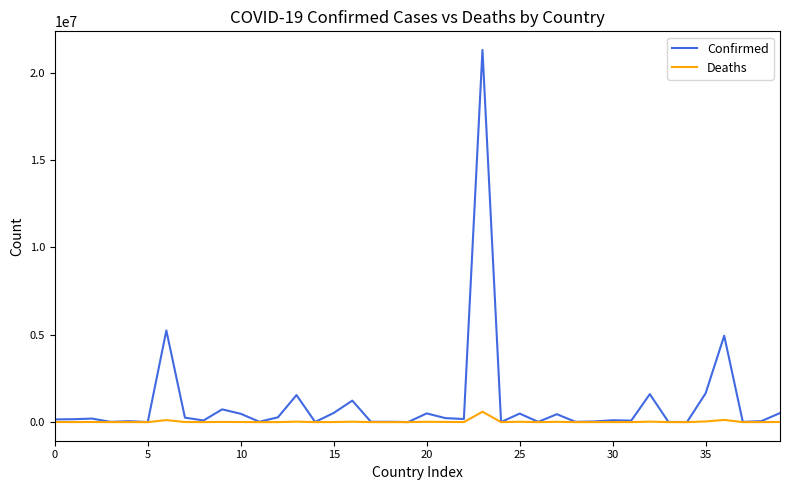

What are all the series names shown in the legend?

Confirmed, Deaths